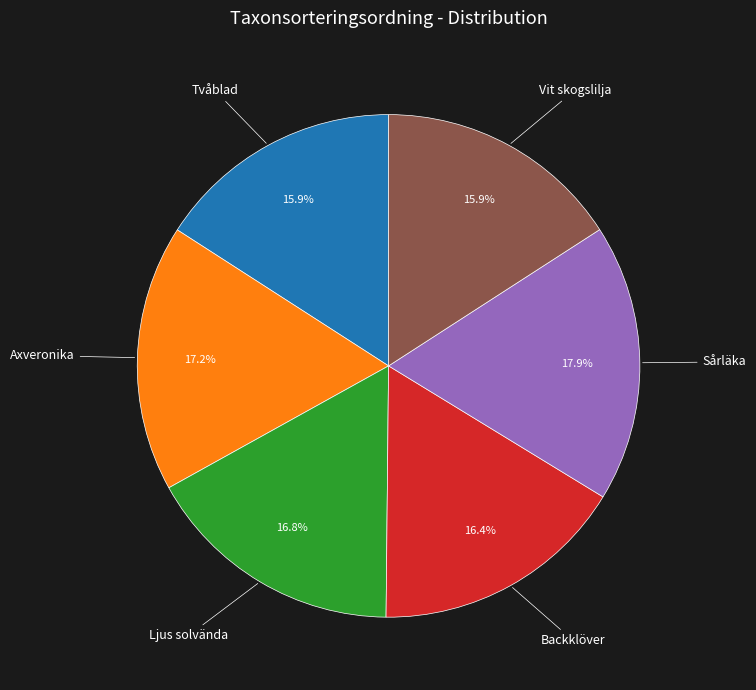

Do Vit skogslilja and Axveronika together represent more than half of the pie?

No